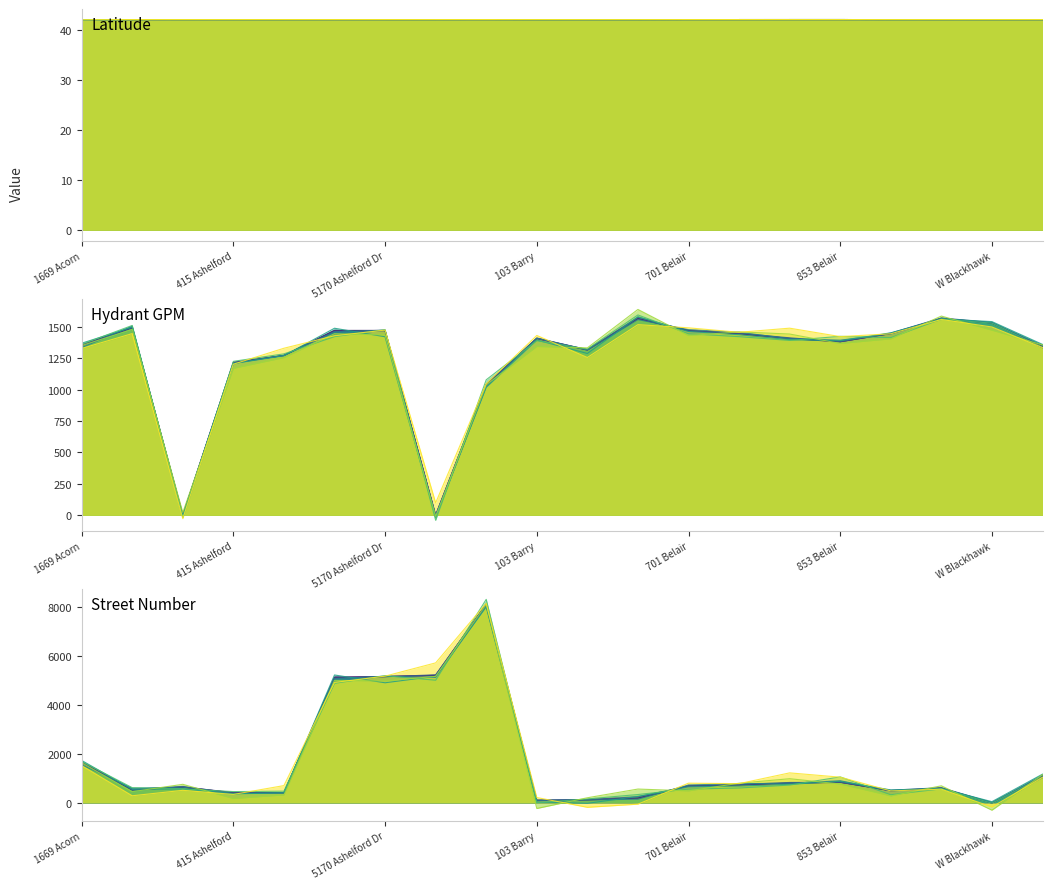

Is the value of hydr_gpm at 5218 Ashelford Dr greater than the value of number at 5170 Ashelford Dr?

No